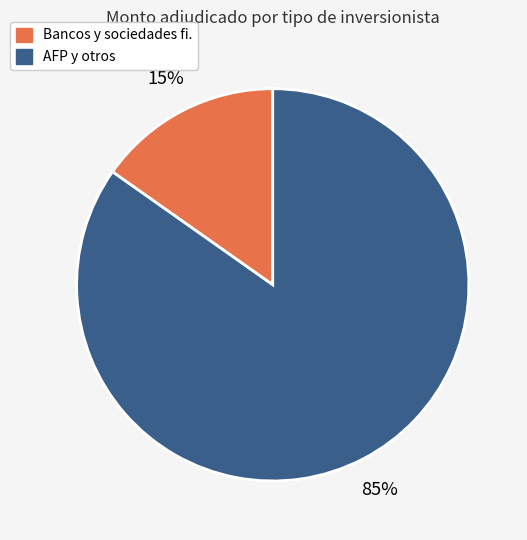

How many segments does this pie chart have?

2